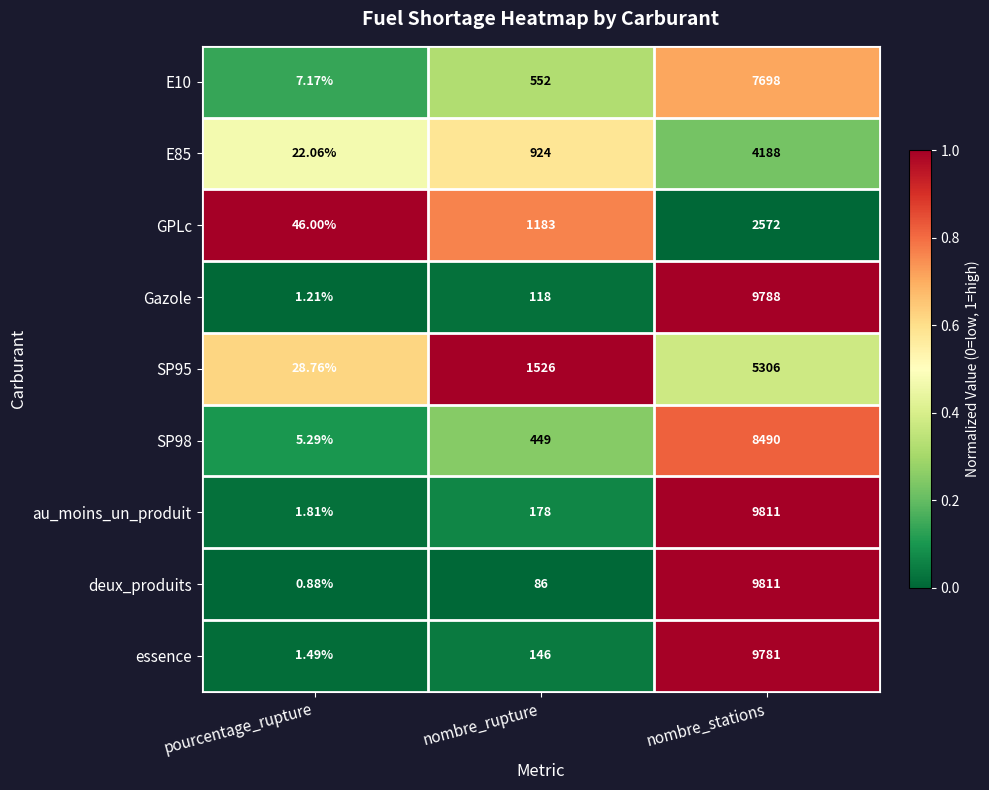

At which label does E85 reach its minimum?

pourcentage_rupture